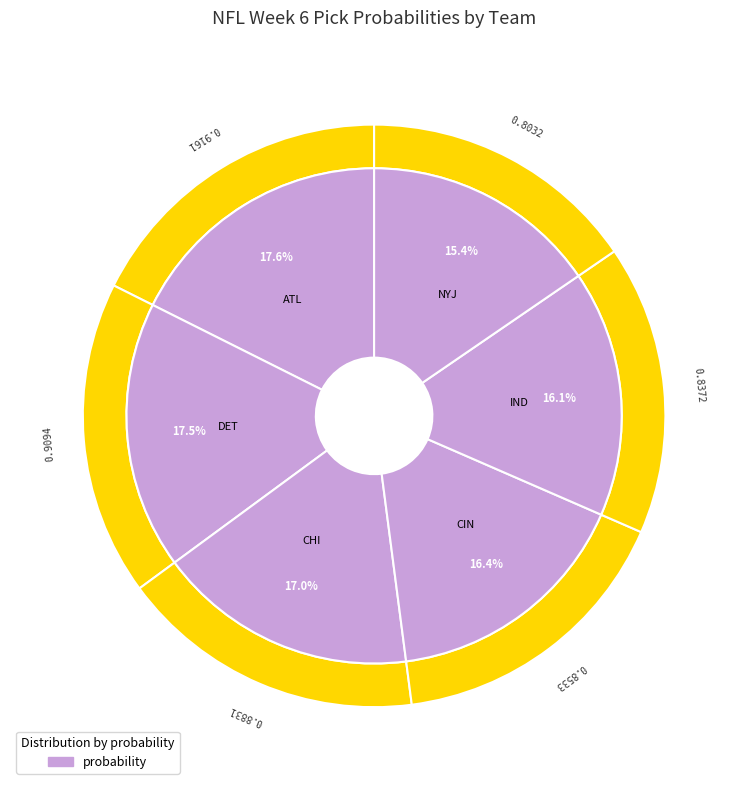

How many segments does this pie chart have?

6